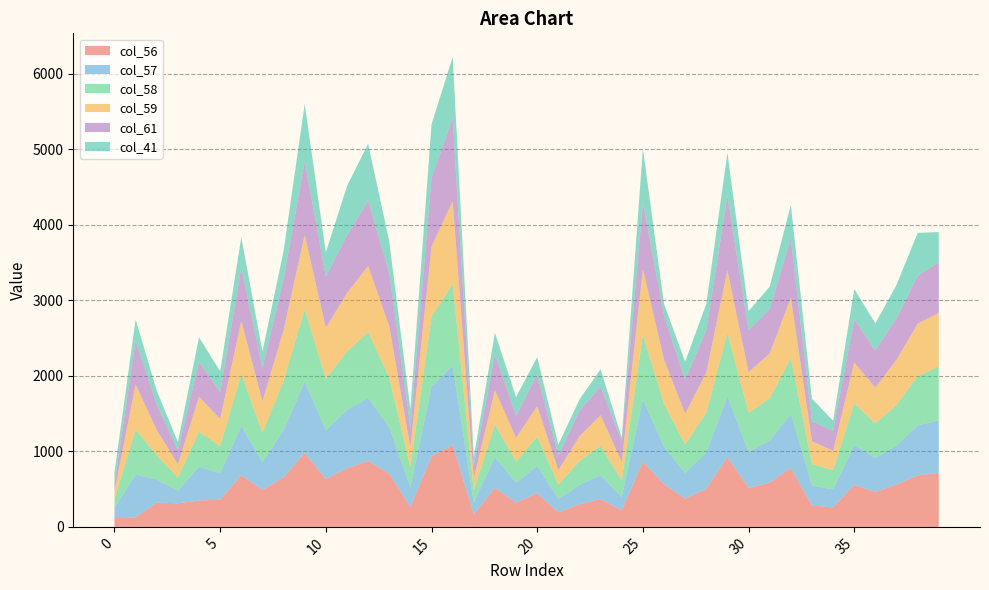

Reading left to right, extract all data points from this chart.

col_56: 0=131	1=125	2=321	3=312	4=349	5=359	6=686	7=489	8=655	9=979	10=634	11=776	12=873	13=705	14=263	15=932	16=1082	17=165	18=517	19=320	20=444	21=192	22=299	23=368	24=218	25=862	26=567	27=374	28=504	29=928	30=515	31=586	32=781	33=280	34=258	35=555	36=462	37=560	38=681	39=714
col_57: 0=123	1=566	2=307	3=166	4=449	5=350	6=651	7=365	8=622	9=944	10=648	11=769	12=834	13=612	14=262	15=921	16=1050	17=155	18=408	19=264	20=363	21=175	22=257	23=316	24=175	25=827	26=493	27=340	28=482	29=797	30=479	31=556	32=715	33=271	34=236	35=527	36=450	37=515	38=662	39=697
col_58: 0=114	1=596	2=321	3=173	4=460	5=359	6=686	7=391	8=655	9=959	10=677	11=776	12=873	13=655	14=263	15=932	16=1082	17=160	18=431	19=280	20=387	21=192	22=316	23=389	24=220	25=856	26=567	27=374	28=528	29=844	30=515	31=560	32=740	33=280	34=258	35=555	36=456	37=541	38=650	39=715
col_59: 0=106	1=600	2=332	3=179	4=465	5=361	6=704	7=417	8=674	9=982	10=677	11=774	12=875	13=685	14=265	15=928	16=1098	17=163	18=453	19=315	20=405	21=192	22=327	23=405	24=246	25=870	26=587	27=410	28=530	29=828	30=540	31=593	32=799	33=303	34=255	35=539	36=476	37=597	38=697	39=706
col_61: 0=100	1=576	2=338	3=183	4=465	5=356	6=706	7=441	8=678	9=975	10=676	11=764	12=861	13=702	14=266	15=908	16=1098	17=164	18=474	19=292	20=418	21=191	22=341	23=381	24=271	25=879	26=587	27=450	28=561	29=986	30=556	31=586	32=786	33=264	34=264	35=571	36=493	37=547	38=634	39=670
col_41: 0=149	1=282	2=183	3=111	4=321	5=275	6=403	7=218	8=369	9=759	10=323	11=652	12=757	13=421	14=237	15=708	16=813	17=119	18=286	19=247	20=230	21=147	22=147	23=229	24=50	25=714	26=151	27=238	28=348	29=568	30=251	31=299	32=443	33=299	34=135	35=401	36=358	37=443	38=568	39=401